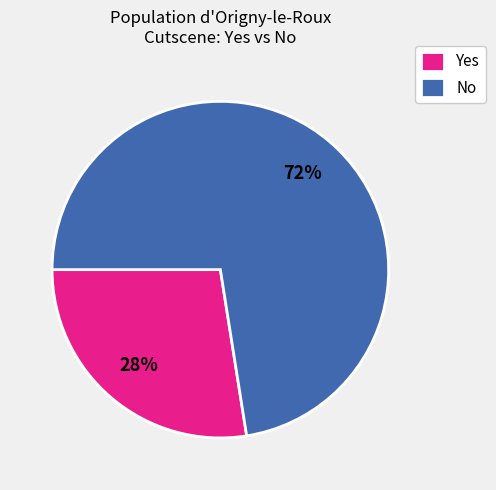

How many segments does this pie chart have?

2